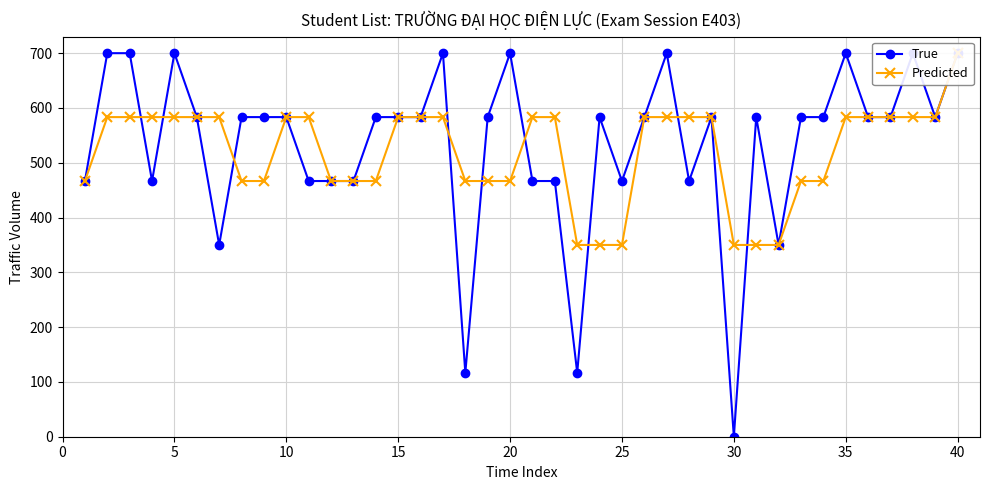

What is the difference between the second highest and second lowest values in the Predicted series?

233.3